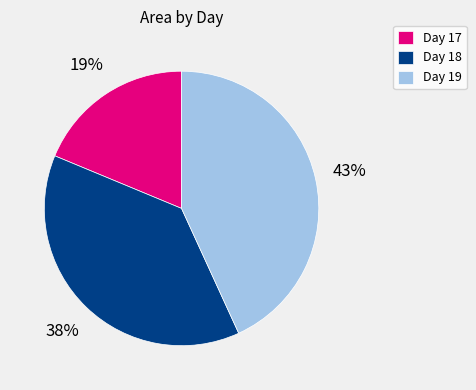

Which category has the biggest portion of the pie?

Day 19